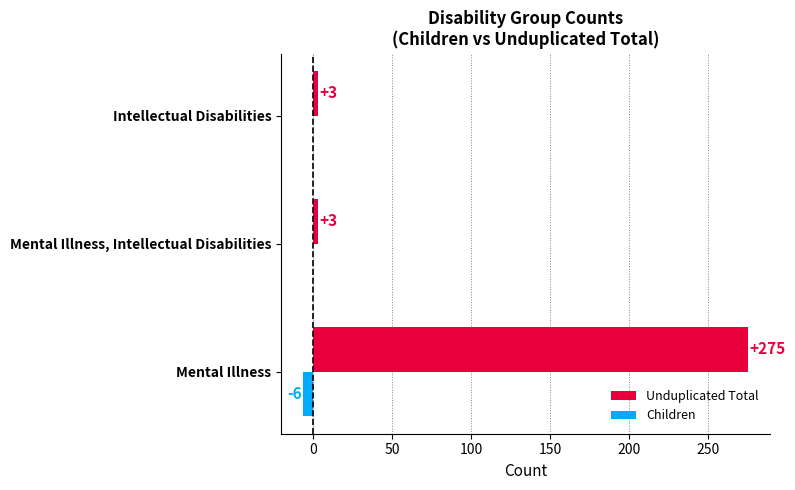

What is the sum of all Unduplicated Total values?

281